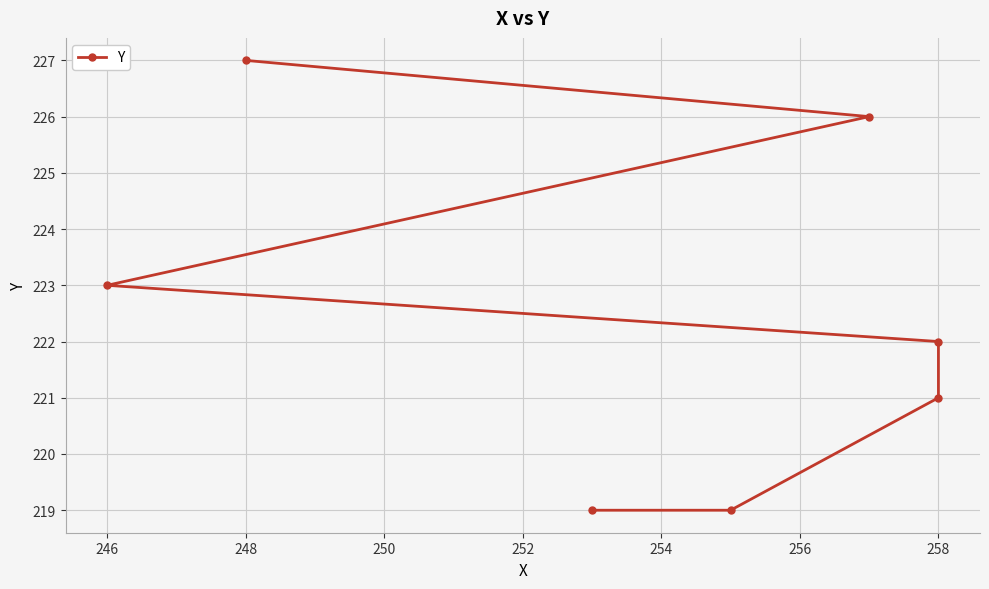

Approximately how many times larger is the value at 248 compared to 258?

1.0